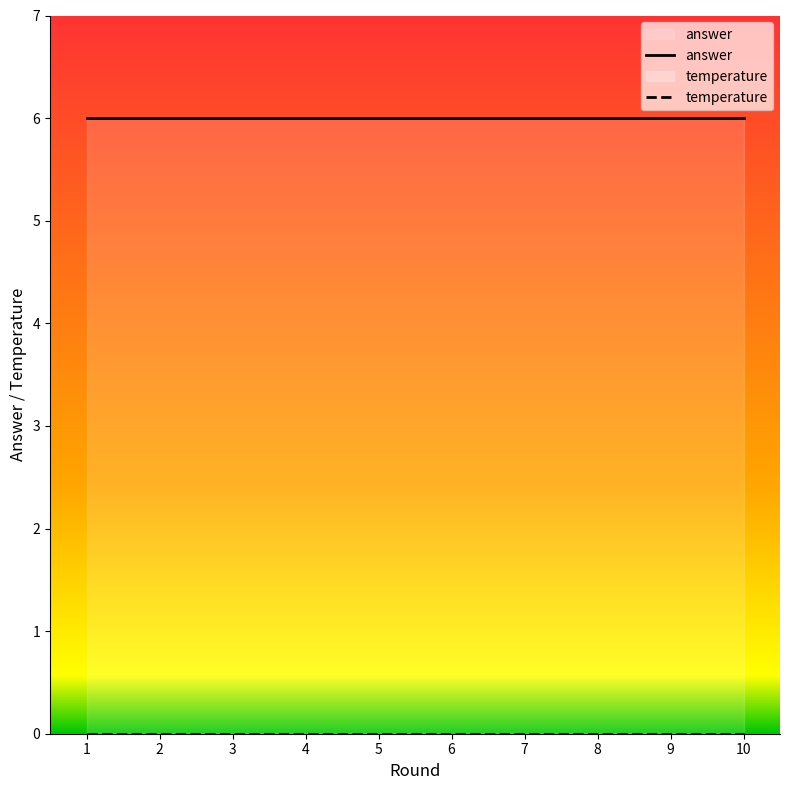

Rank the series at 4 from lowest to highest value.

temperature, answer